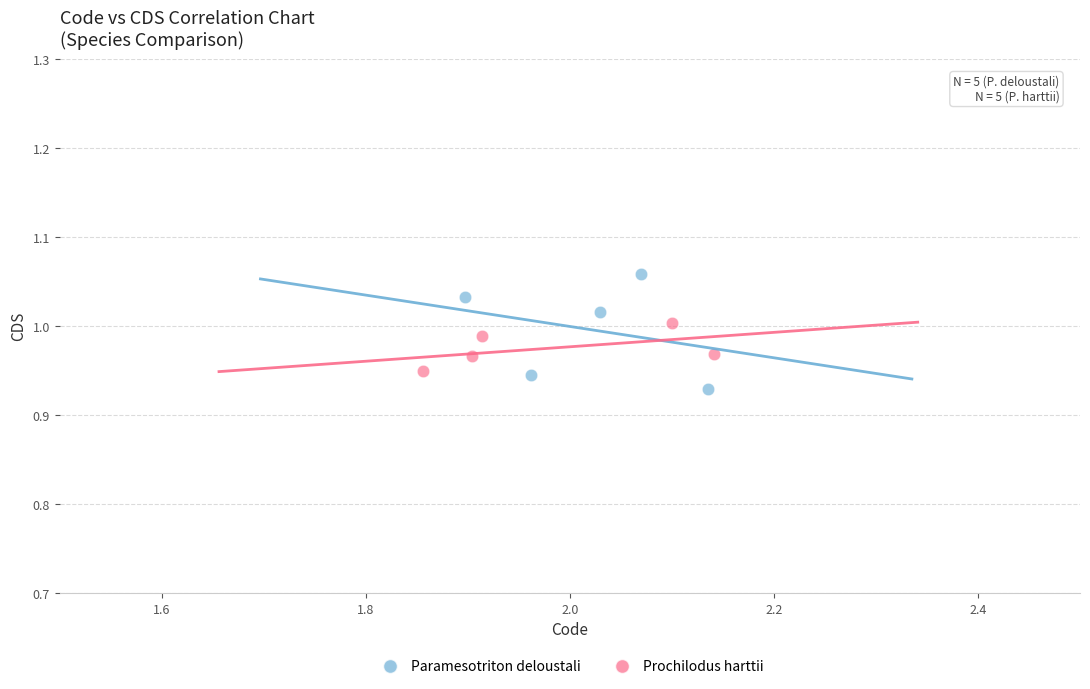

What are all the series names shown in the legend?

Paramesotriton deloustali, Prochilodus harttii